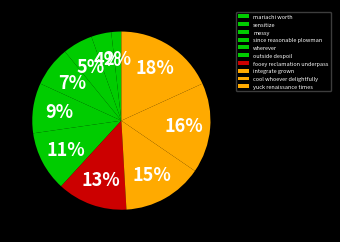

How much of the chart is everything except mariachi worth?

98.2%